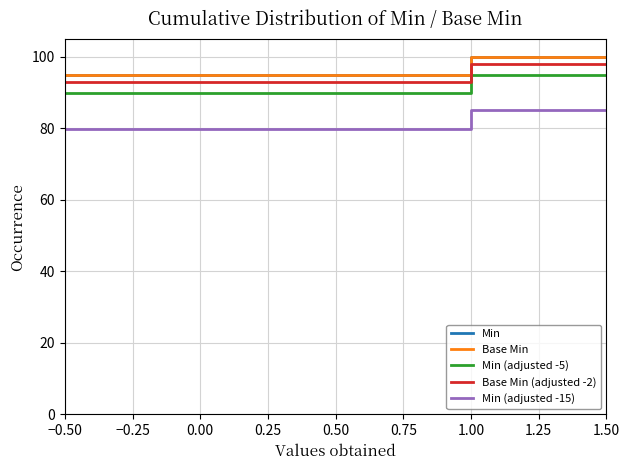

Is this an area chart (filled region under the line)?

No